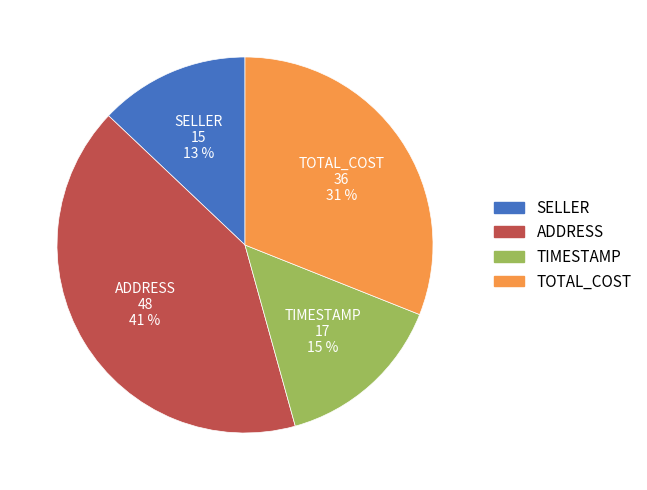

Rank the categories by value from lowest to highest.

SELLER, TIMESTAMP, TOTAL_COST, ADDRESS